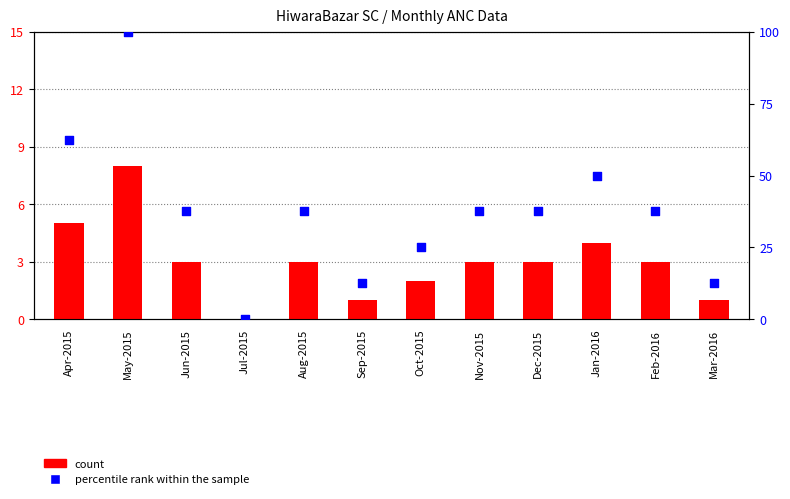

Which series has the largest Y range (max minus min)?

percentile rank within the sample